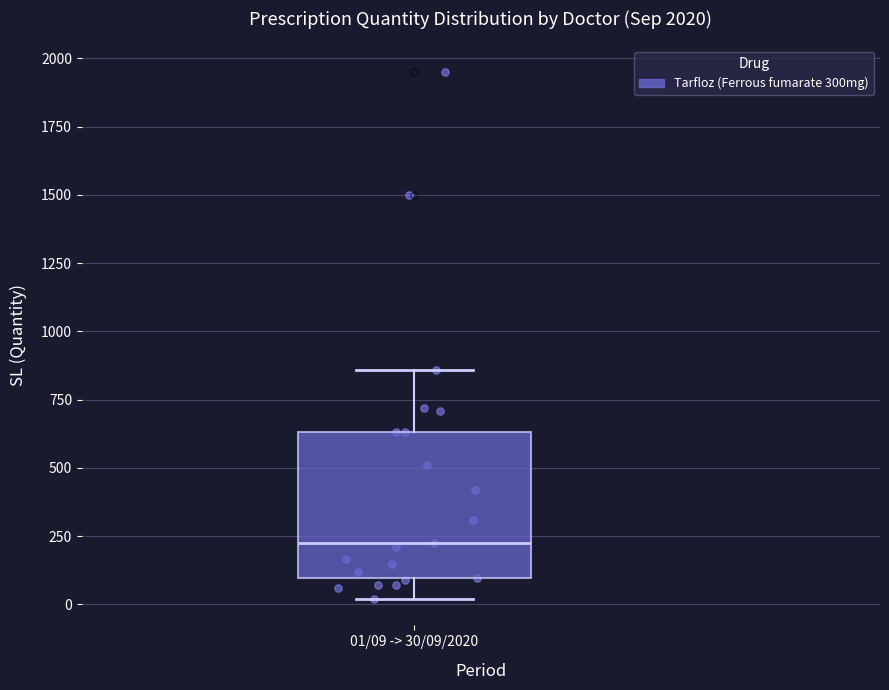

Where does the upper whisker of the box for 01/09 -> 30/09/2020 end on the y-axis? The values are not printed on the chart, so give them approximately, as read against the axis.

850